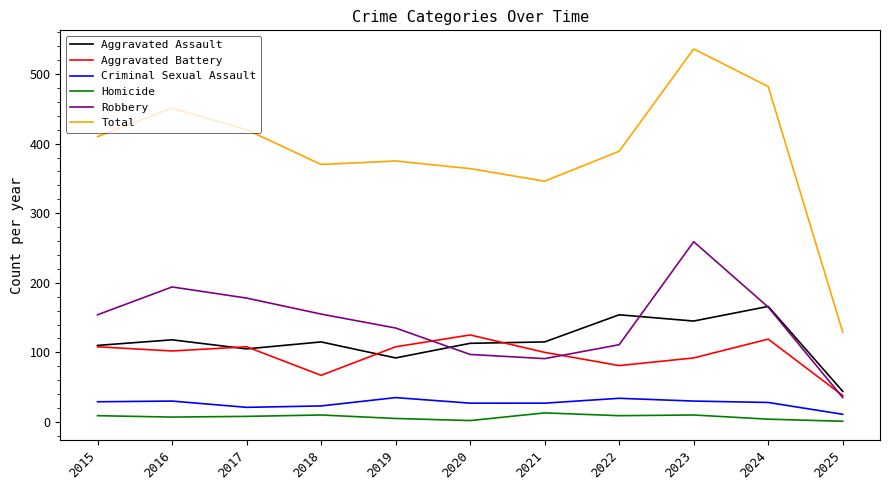

What is the minimum value for Total?

129